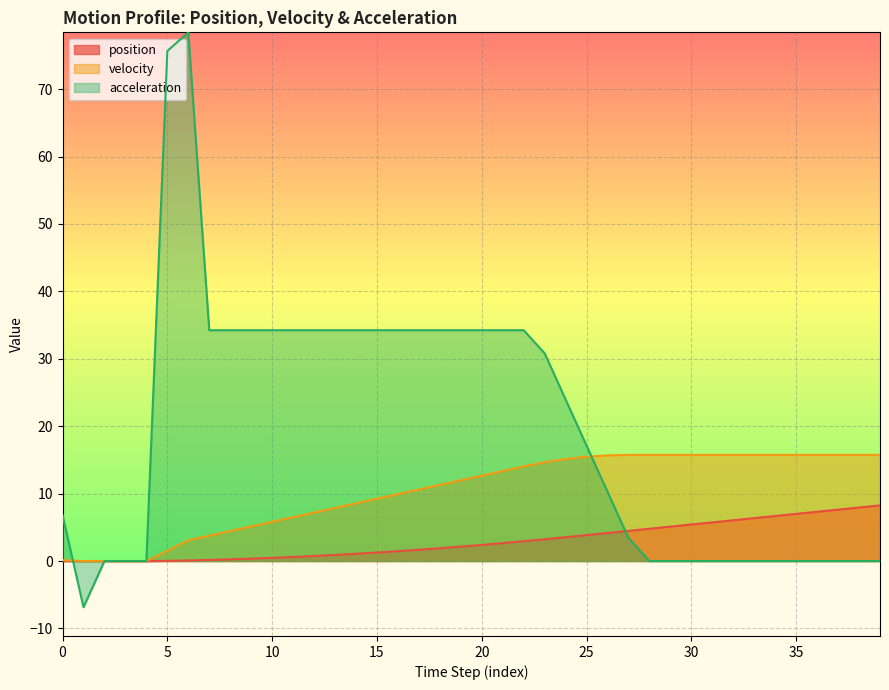

Reading left to right, list all the values displayed in this chart.

position: 0.0	0.0	0.0	0.0	0.0	0.0	0.1	0.2	0.3	0.4	0.5	0.6	0.8	0.9	1.1	1.3	1.5	1.7	1.9	2.1	2.4	2.7	2.9	3.2	3.5	3.8	4.2	4.5	4.8	5.1	5.4	5.7	6.1	6.4	6.7	7.0	7.3	7.6	7.9	8.3
velocity: 0.1	0.0	0.0	0.0	0.0	1.5	3.1	3.8	4.5	5.1	5.8	6.5	7.2	7.9	8.6	9.2	9.9	10.6	11.3	12.0	12.7	13.4	14.0	14.7	15.1	15.5	15.7	15.8	15.8	15.8	15.8	15.8	15.8	15.8	15.8	15.8	15.8	15.8	15.8	15.8
acceleration: 6.8	-6.8	0.0	0.0	0.0	75.7	78.4	34.2	34.2	34.2	34.2	34.2	34.2	34.2	34.2	34.2	34.2	34.2	34.2	34.2	34.2	34.2	34.2	30.8	24.0	17.1	10.3	3.4	-0.0	0.0	0.0	-0.0	0.0	0.0	-0.0	0.0	0.0	-0.0	0.0	-0.0